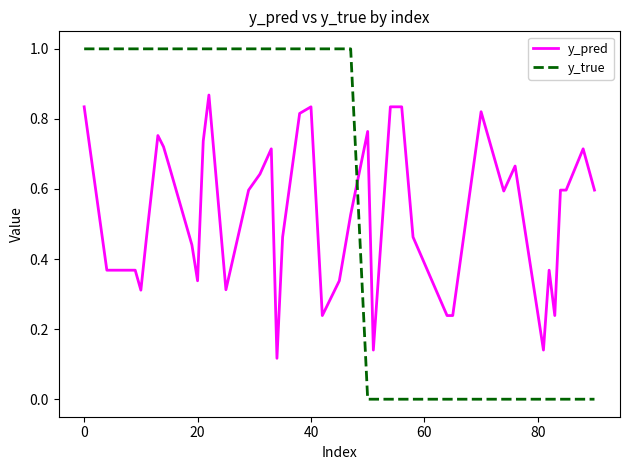

How many lines are shown in the chart?

2